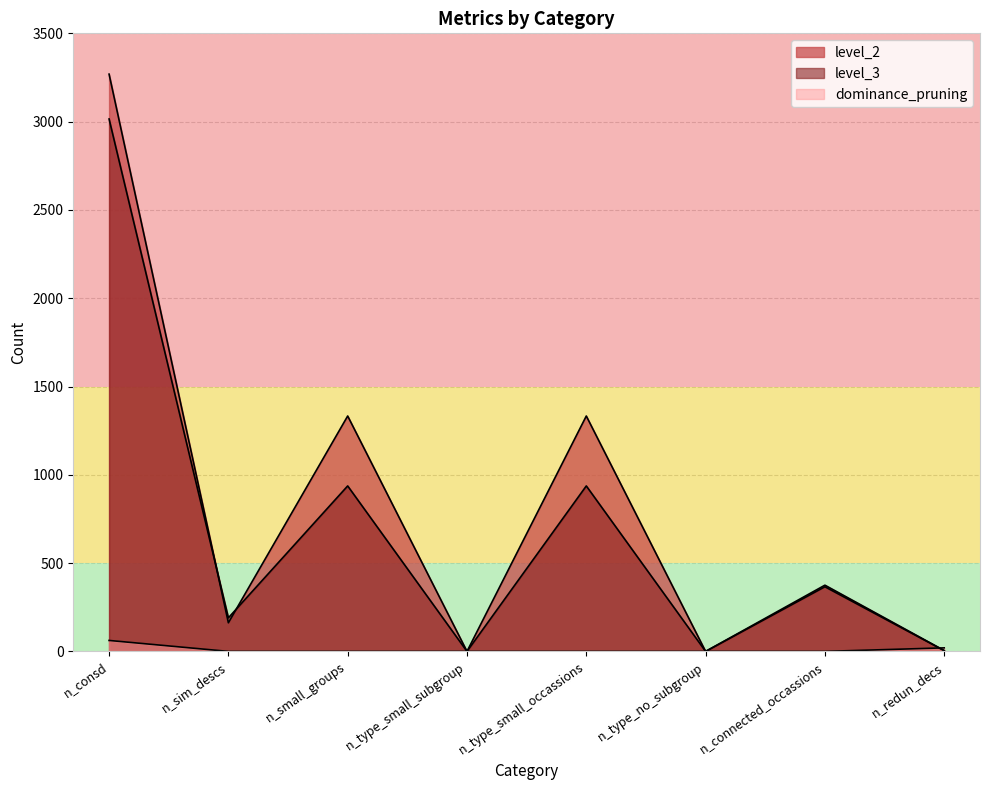

List the series in order of their overall mean, highest first.

level_2, level_3, dominance_pruning